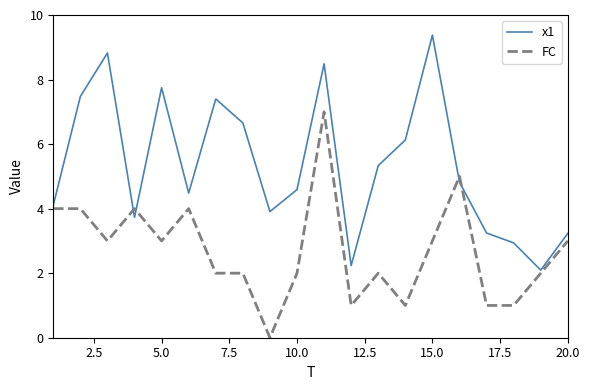

List the series in order of their overall mean, highest first.

x1, FC